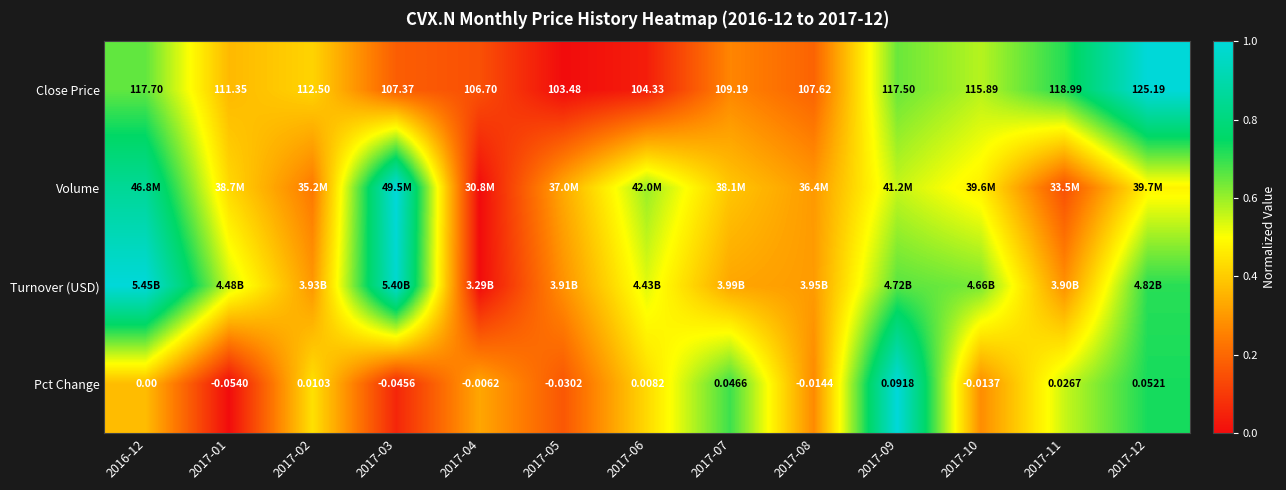

Where is Turnover (USD) nearest to the value 0?

2017-04